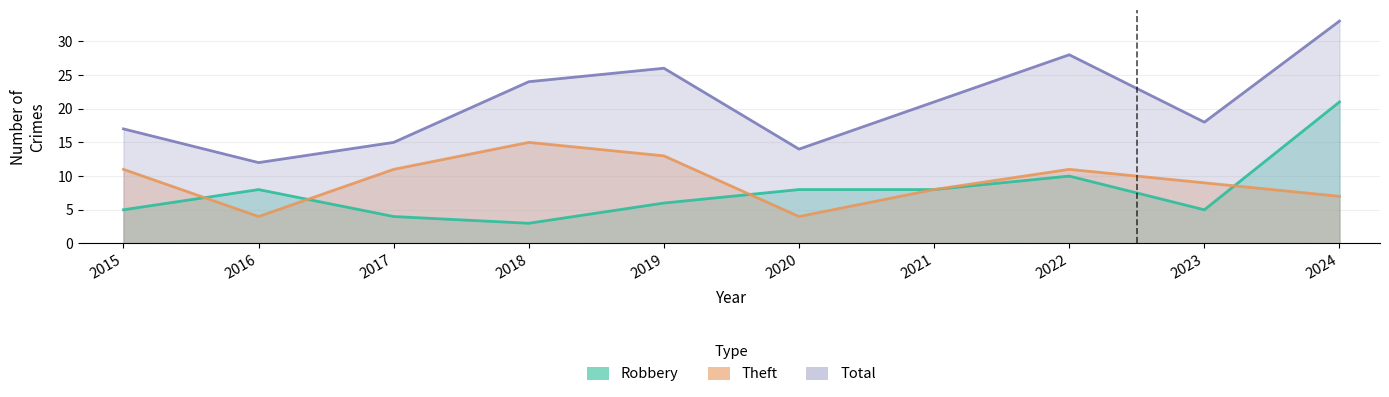

True or false: Theft and Total intersect in this chart.

False